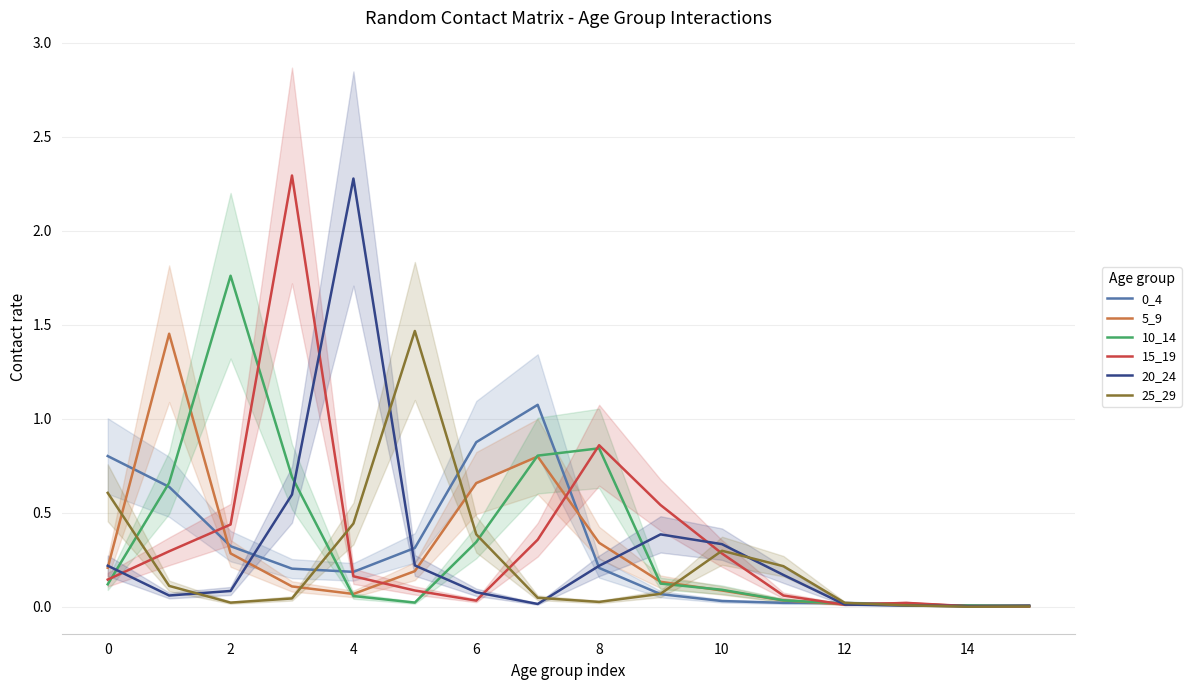

Is it true that 5_9 equals 0.1 at 8?

False